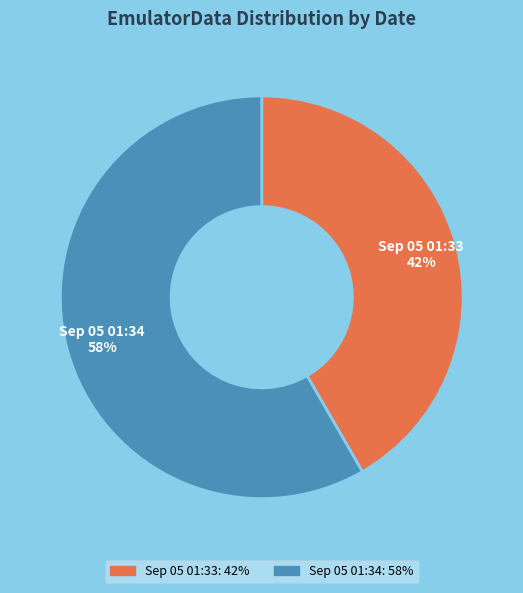

Combined, do Sep 05 01:34 and Sep 05 01:33 account for over 50%?

Yes